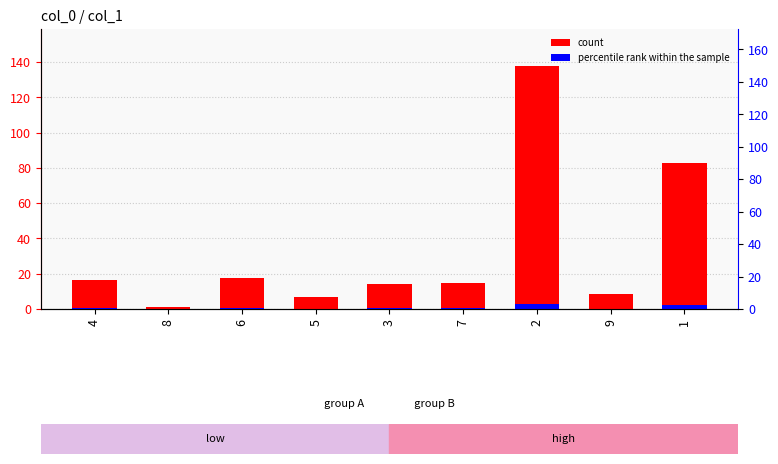

How many data points in col_1 are above 14?

6